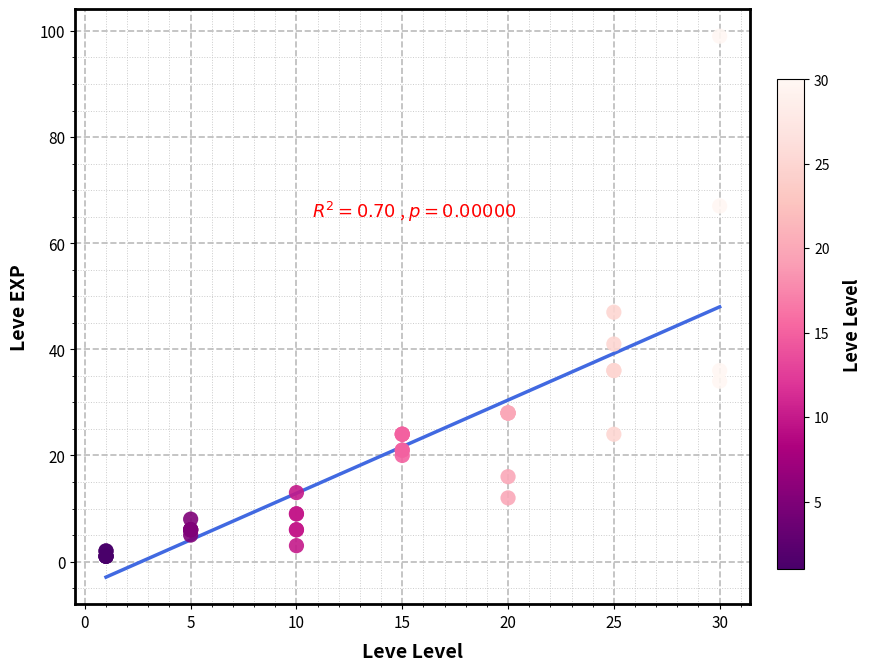

What Y value in the scatter plot is closest to 50?

47